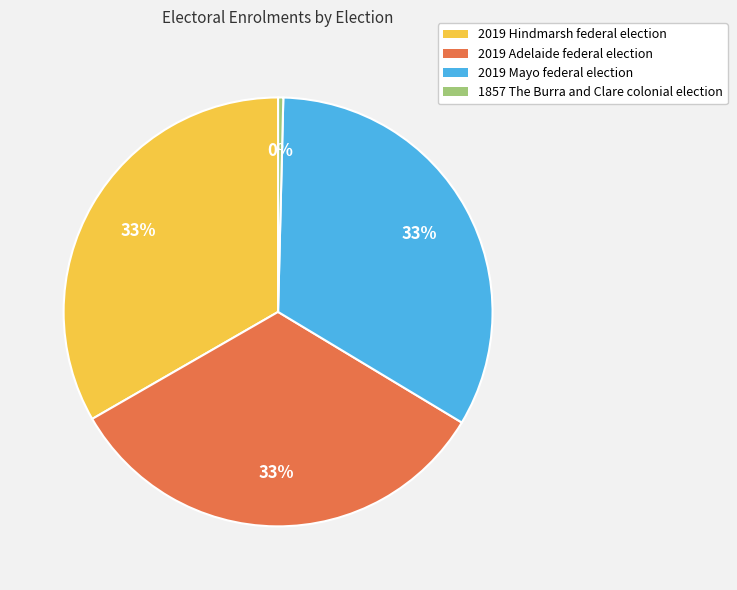

Which category has the smallest portion of the pie?

1857 The Burra and Clare colonial election